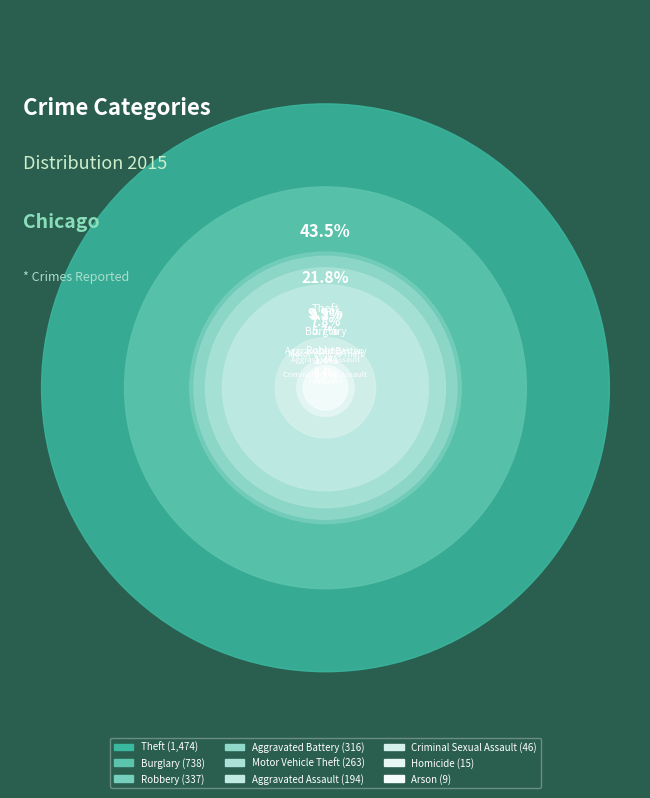

To the nearest percent, what portion does Criminal Sexual Assault represent?

1%